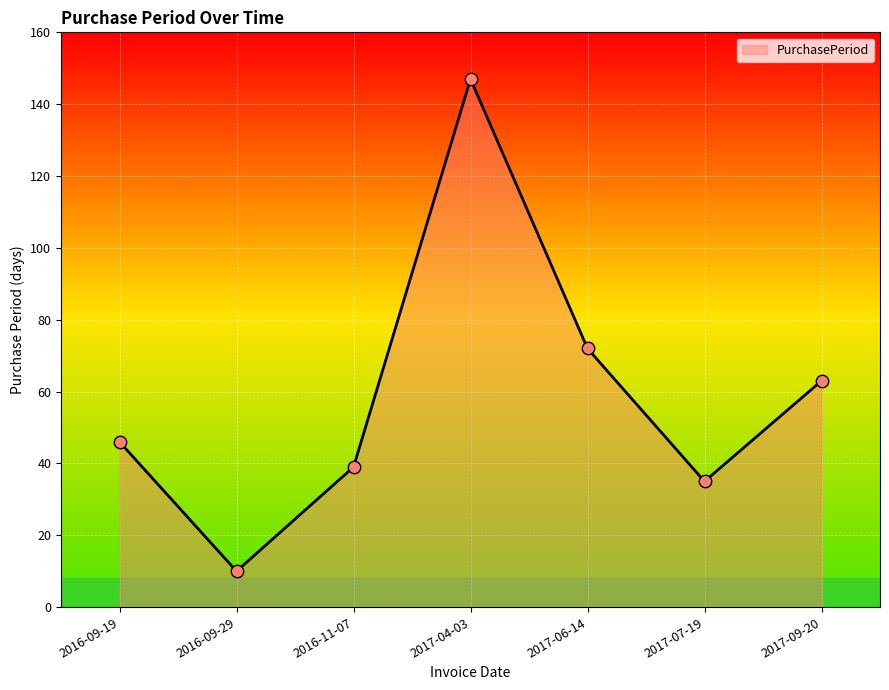

Approximately how many times larger is the value at 2016-09-19 compared to 2017-07-19?

1.3